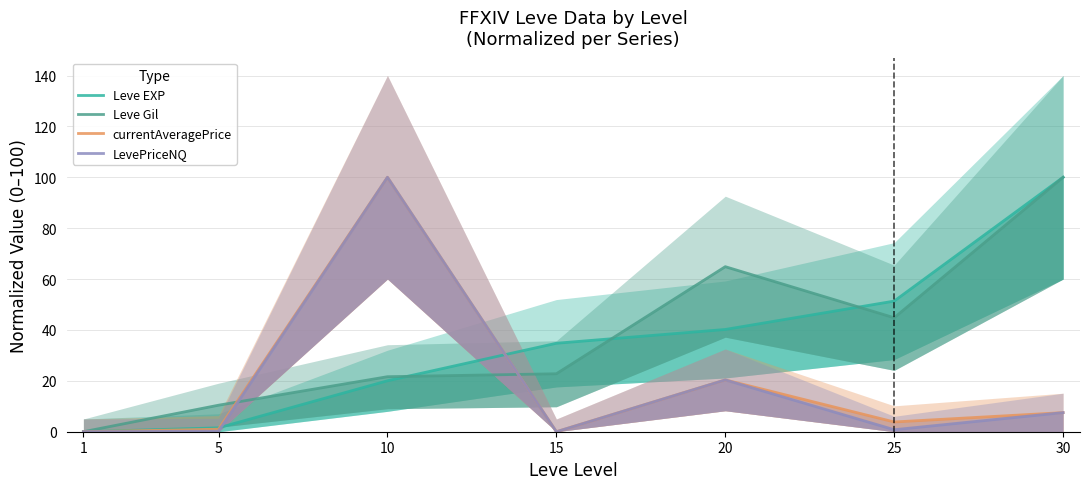

Which series changed the most between 1 and 20?

Leve Gil